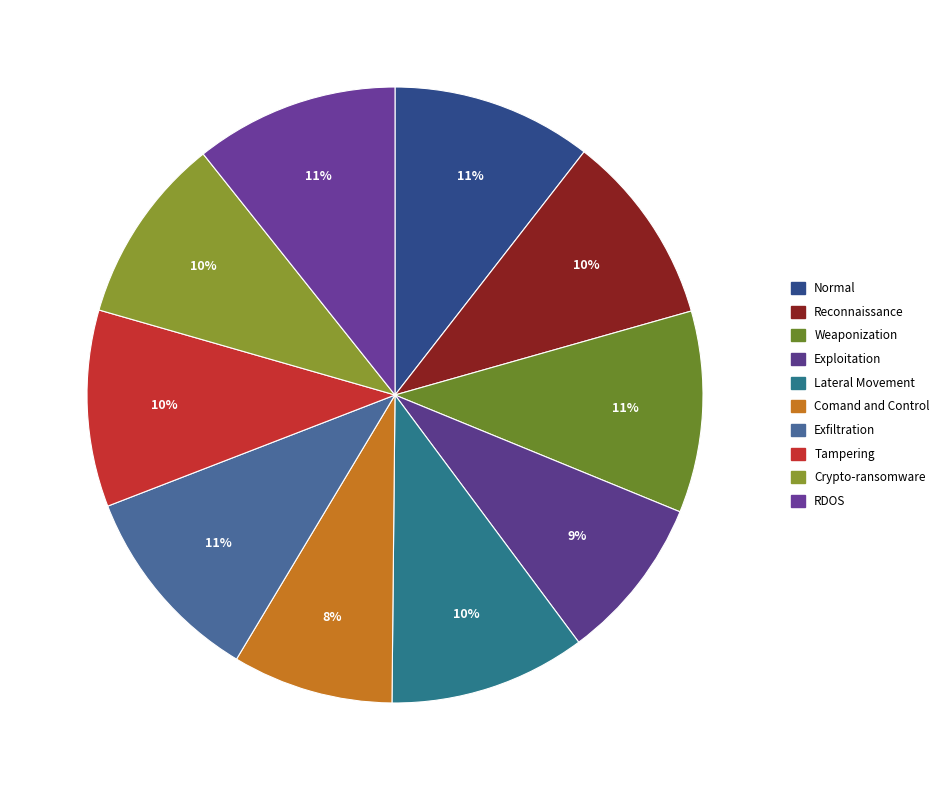

Which slice is the largest?

RDOS